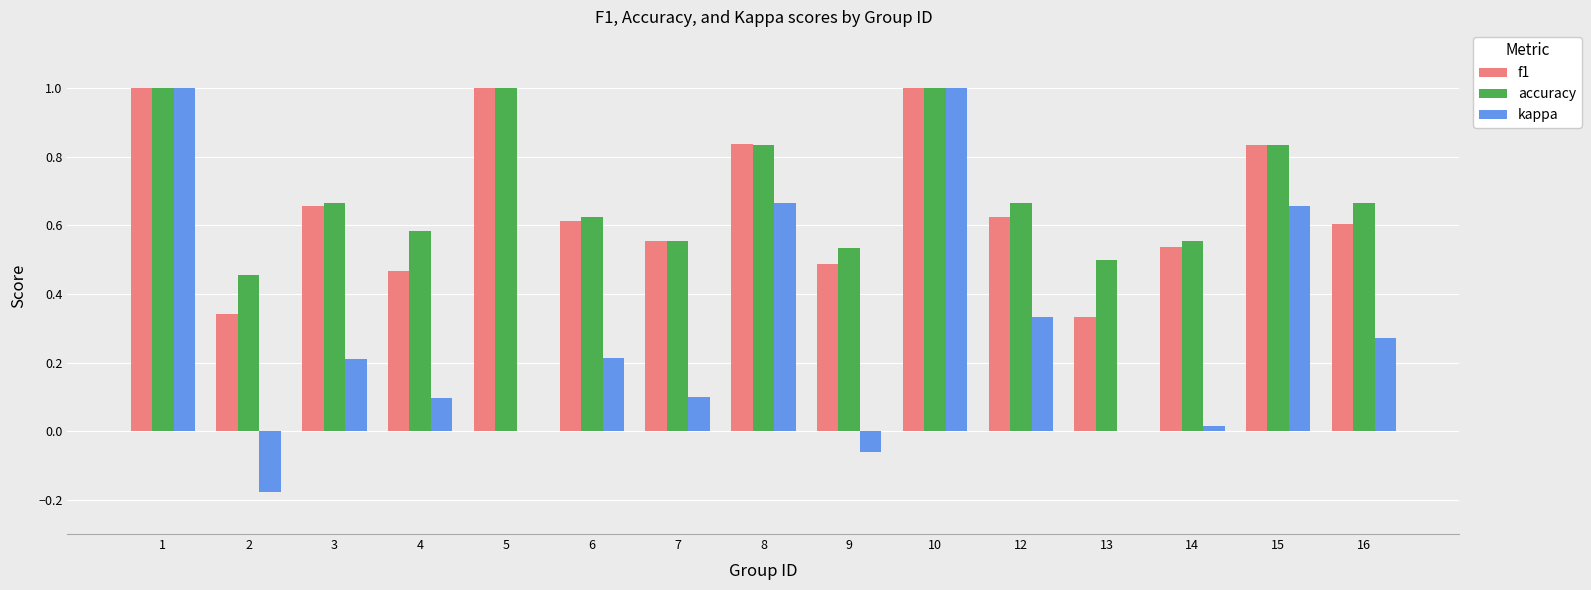

What is the total value across all series at 5?

2.0